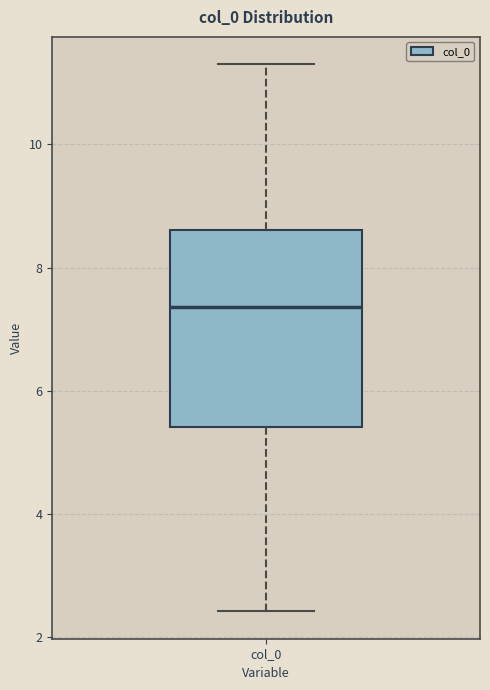

Transcribe this box plot: give where the median line is, the range the box spans, and where the two whiskers end, as read against the y-axis. The values are not printed on the chart, so give them approximately, as read against the axis.

median 7.4, box 5.4 to 8.6, whiskers 2.4 to 11.4